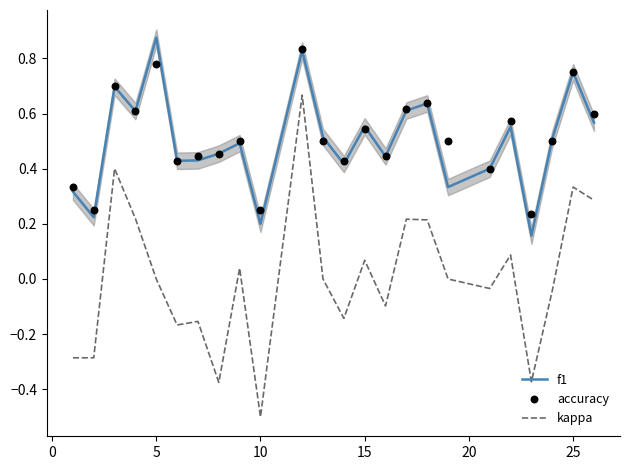

What are all the series names shown in the legend?

f1, kappa, accuracy